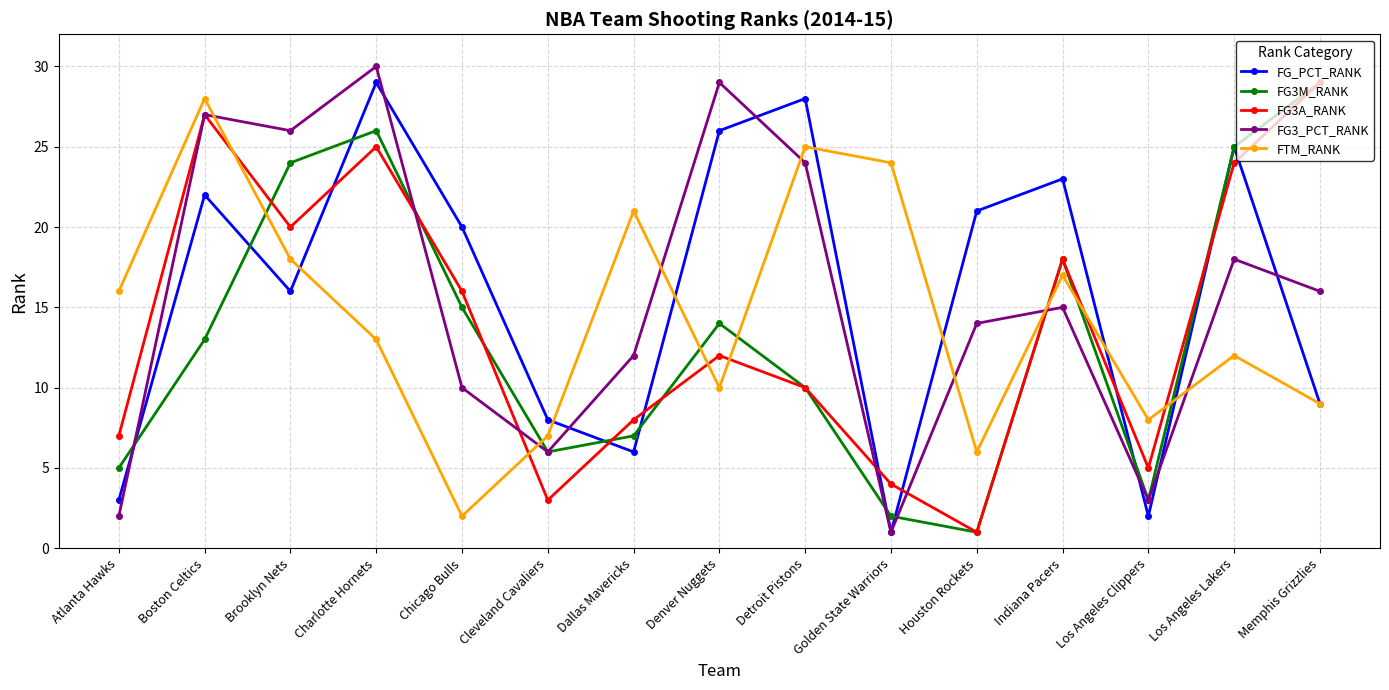

Where do FG_PCT_RANK and FG3A_RANK first cross each other?

Brooklyn Nets and Charlotte Hornets